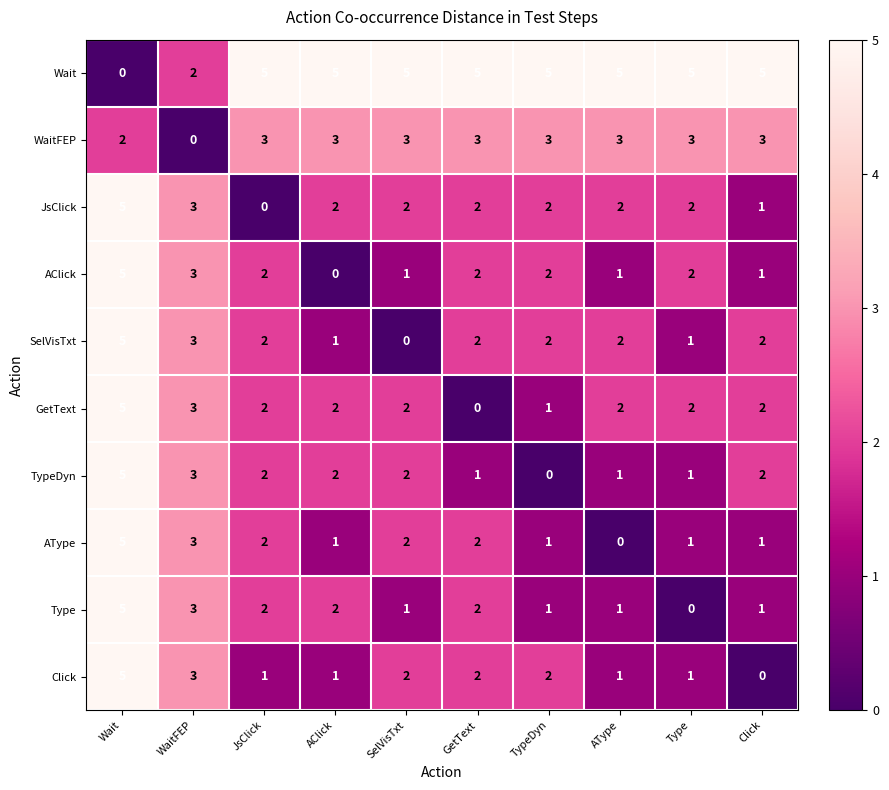

Is it true that AClick equals 2 at Wait?

False